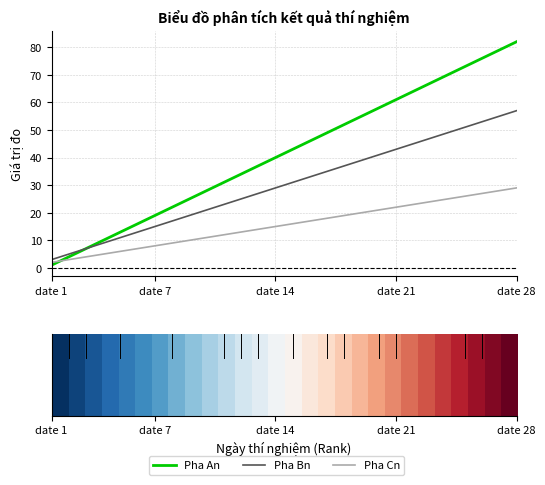

True or false: Pha An has more than 1 interior local peaks.

False